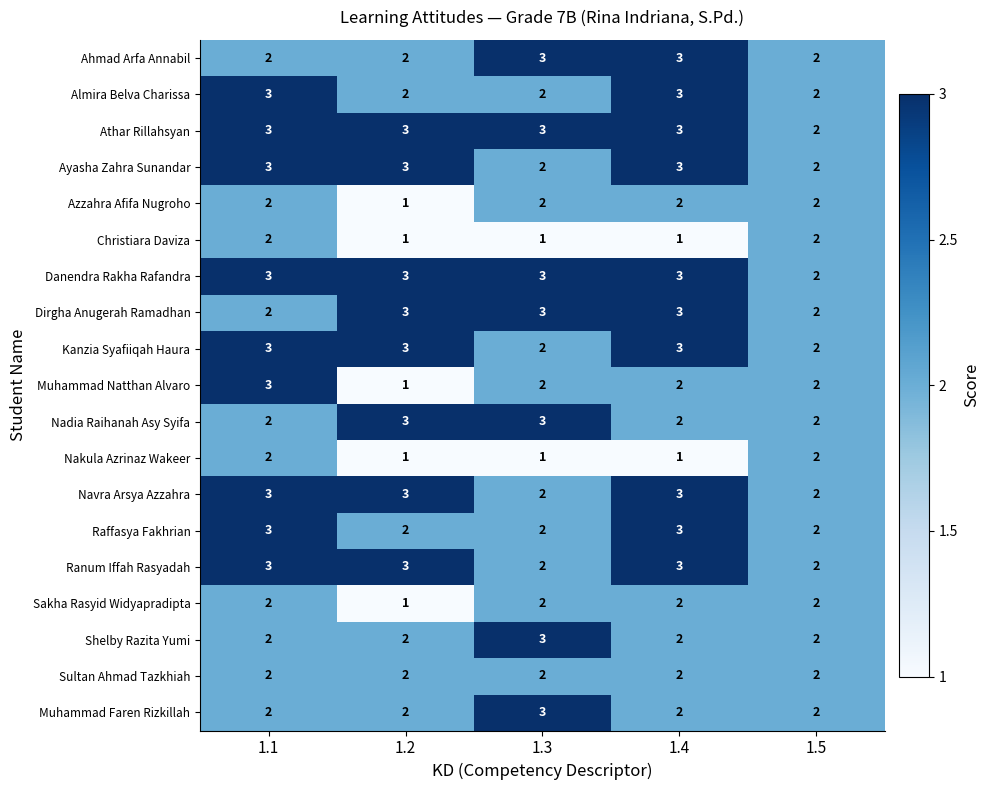

Is it true that Ahmad Arfa Annabil equals 3 at 1.3?

True